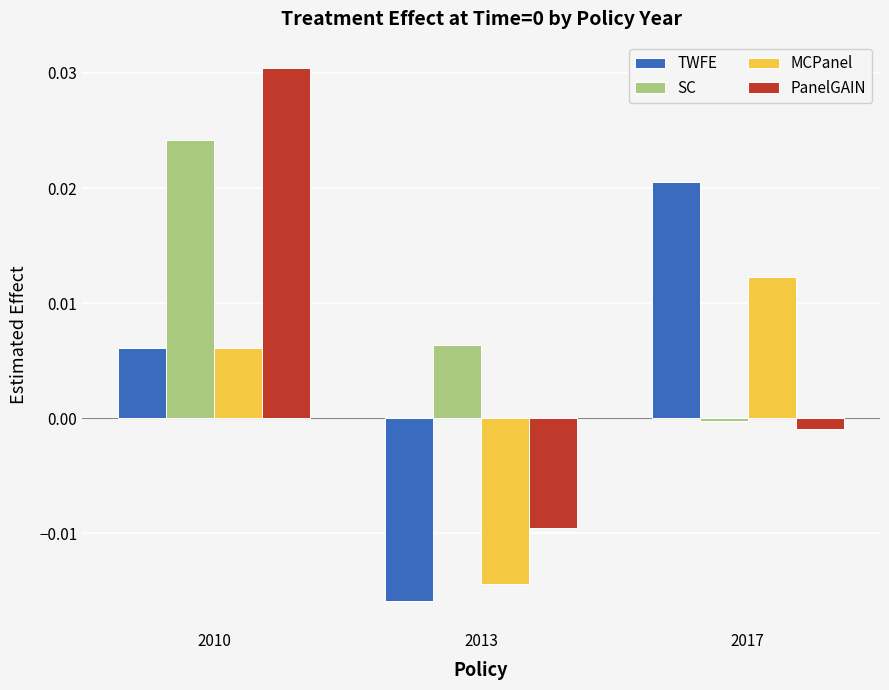

Which label corresponds to the largest value in the chart?

2010